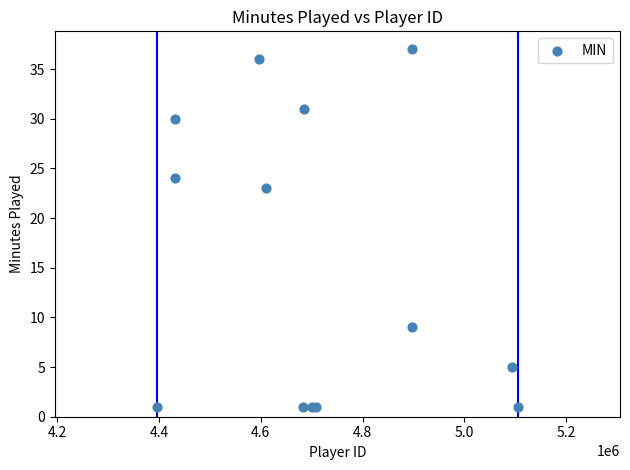

What Y value in the scatter plot is closest to 19?

23